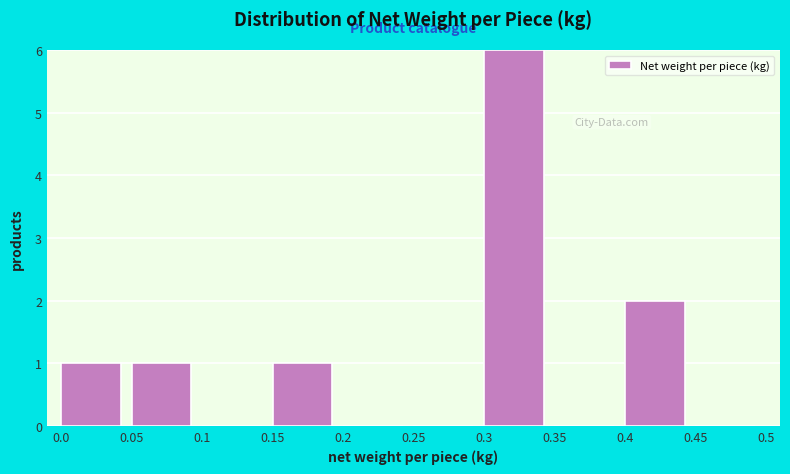

Reading left to right, transcribe this chart: for each bar, give the range it covers on the x-axis and its height. The values are not printed on the chart, so give them approximately, as read against the axis.

0.0 to 0.05: 1
0.05 to 0.1: 1
0.1 to 0.15: 0
0.15 to 0.2: 1
0.2 to 0.25: 0
0.25 to 0.3: 0
0.3 to 0.35: 6
0.35 to 0.4: 0
0.4 to 0.45: 2
0.45 to 0.5: 0